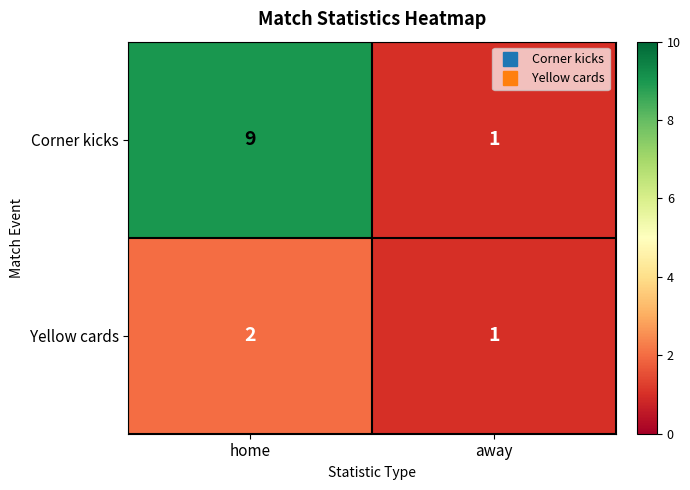

What value does the Corner kicks series have at home?

9